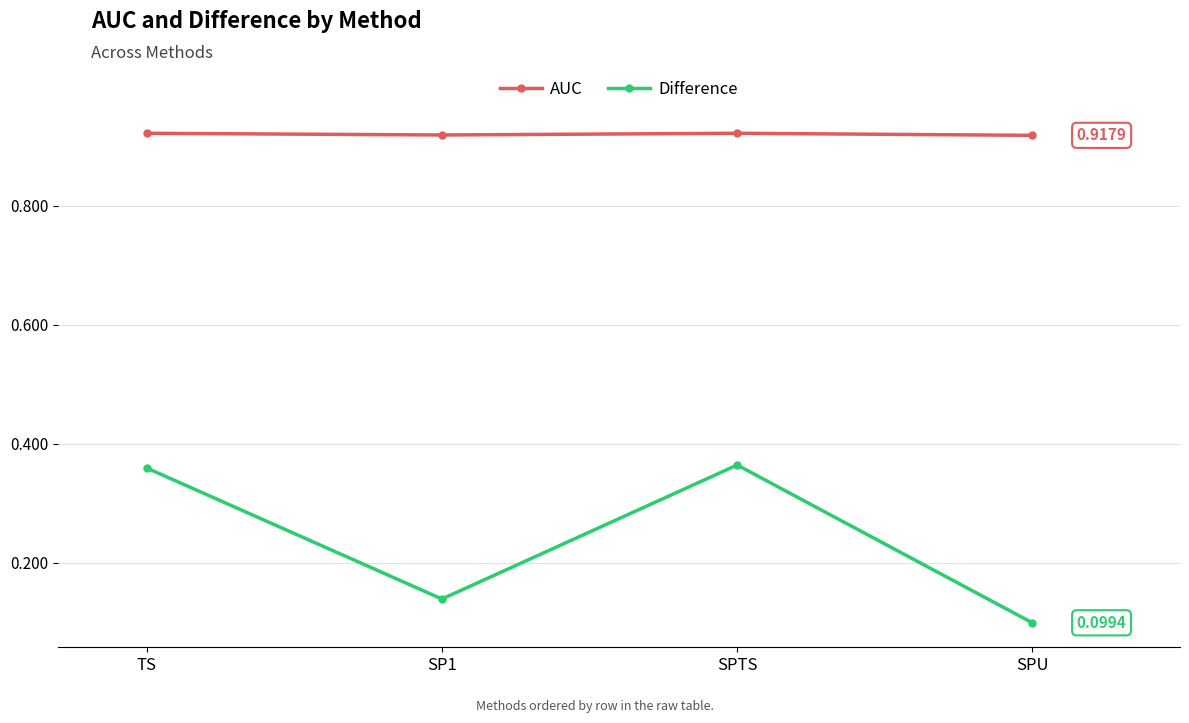

At which label does Difference reach its minimum?

SPU